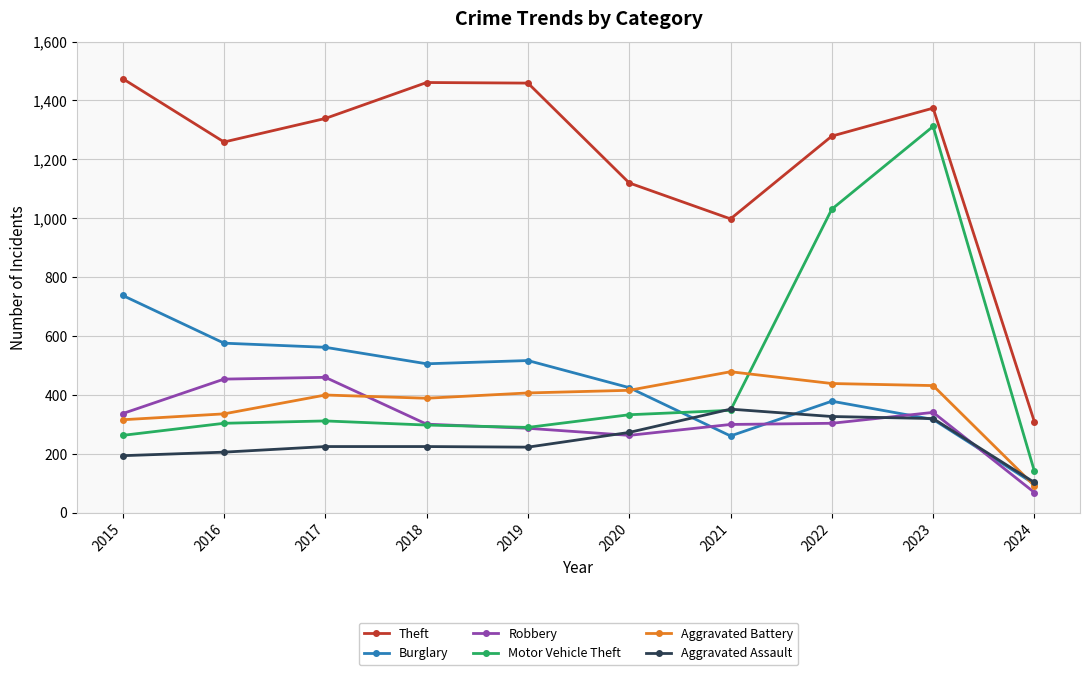

How many lines are shown in the chart?

6